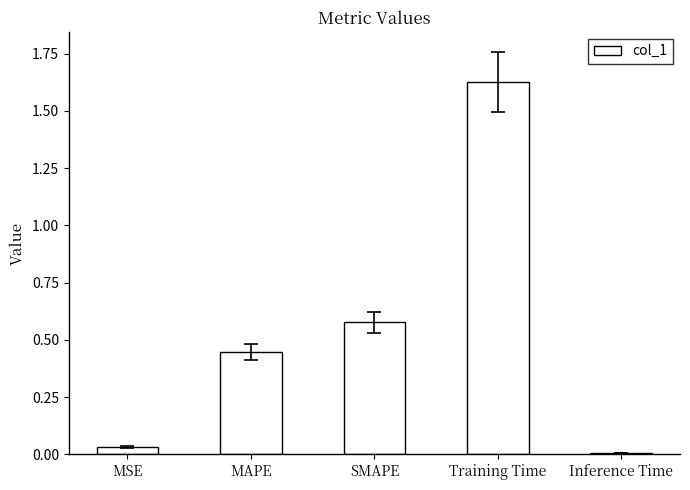

What is the difference between the values at Training Time and MAPE?

1.2